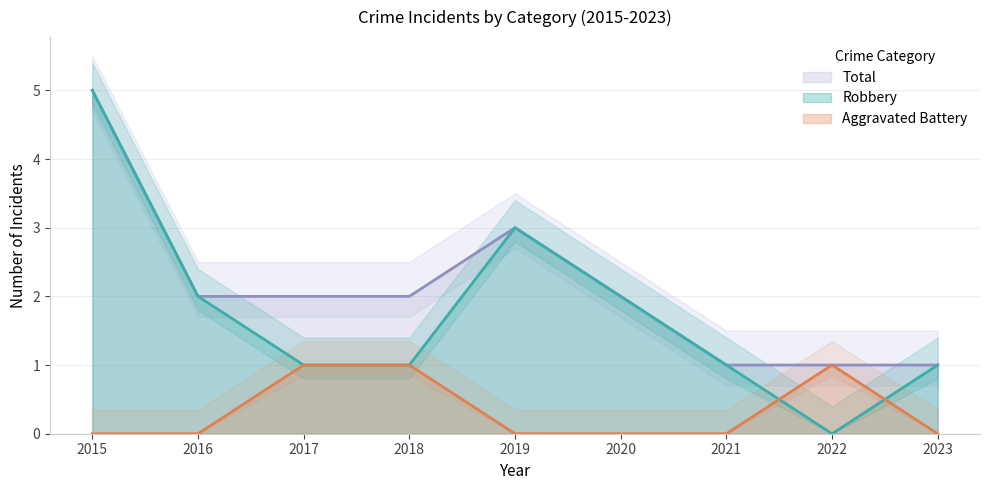

What are all the series names shown in the legend?

Aggravated Battery, Robbery, Total